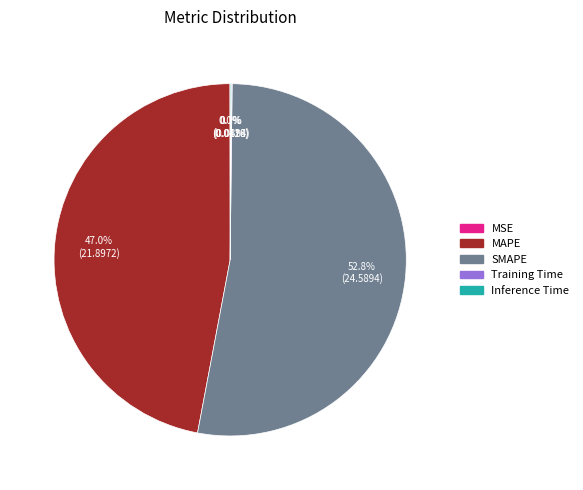

Combined, do MAPE and SMAPE account for over 50%?

Yes